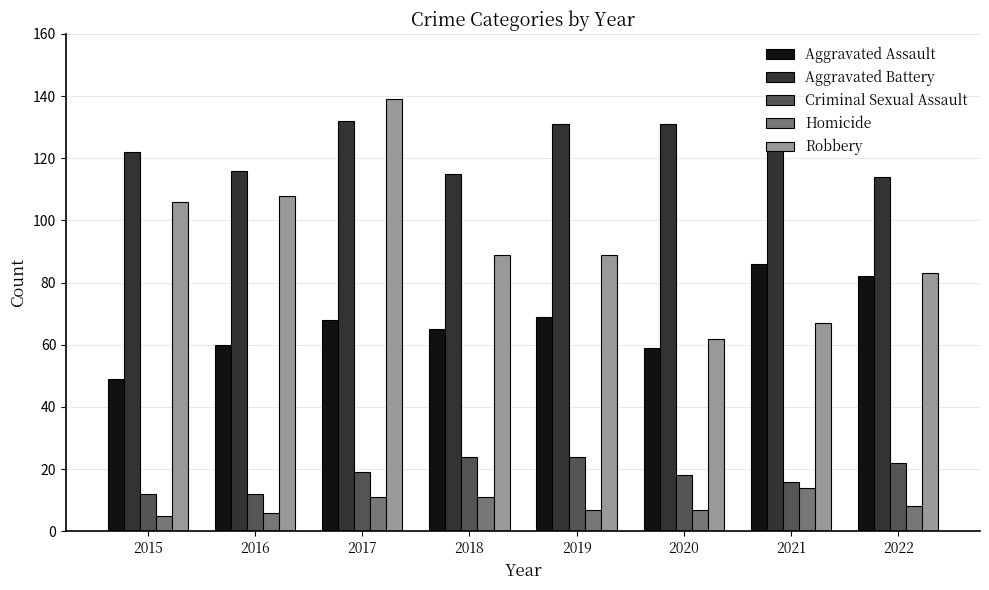

At which category is the sum across all series the highest?

2017